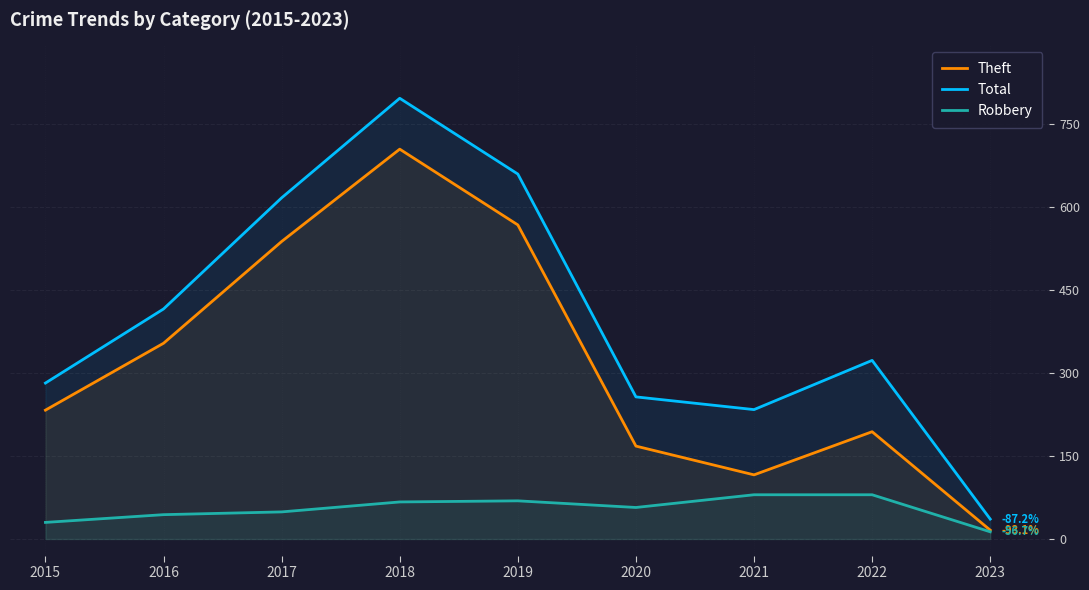

Reading left to right, what are all the values shown in this chart?

Theft: 233	354	538	705	568	168	116	194	16
Total: 282	416	617	797	660	257	234	323	36
Robbery: 30	44	49	67	69	57	80	80	13